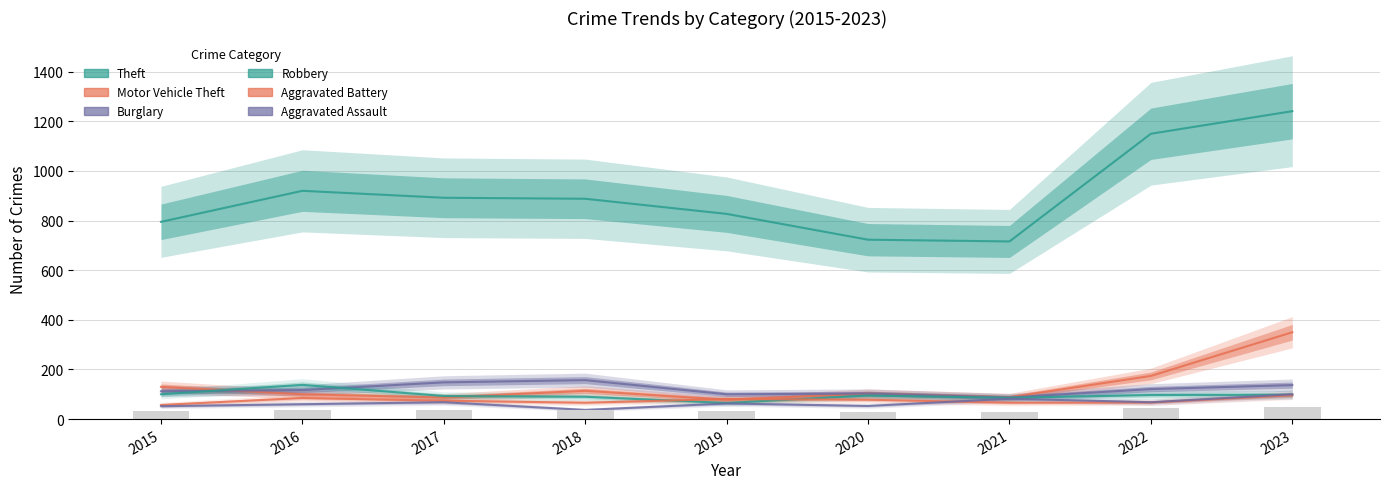

What is the difference between the Aggravated Battery values at 2015 and 2017?

17